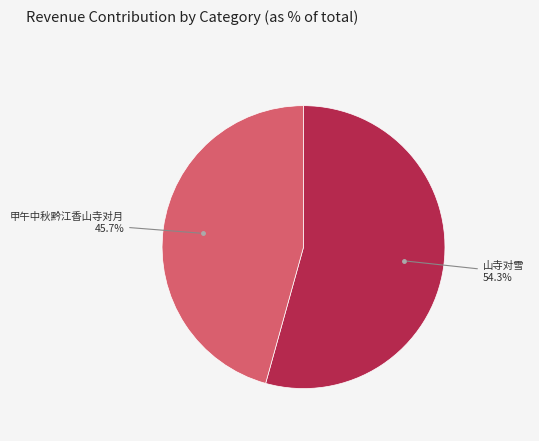

Does any single category account for the majority?

Yes